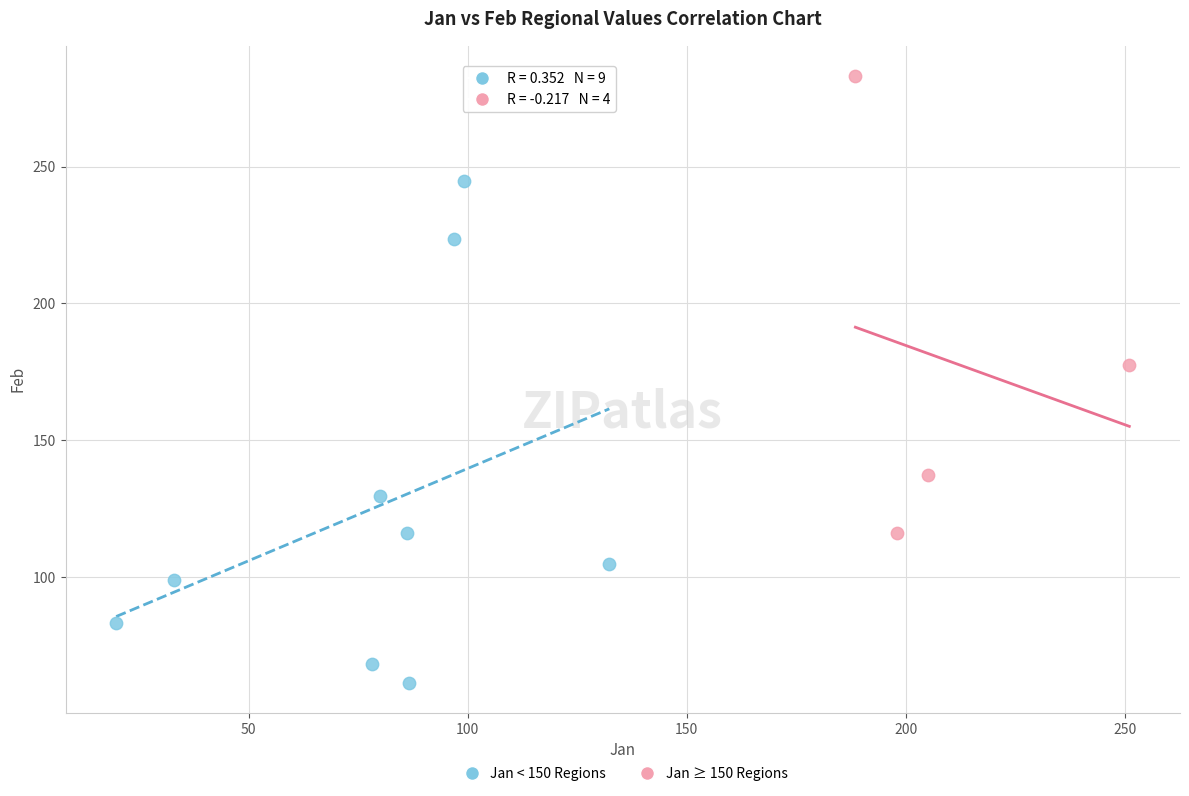

Which series has the largest Y range (max minus min)?

Jan < 150 Regions